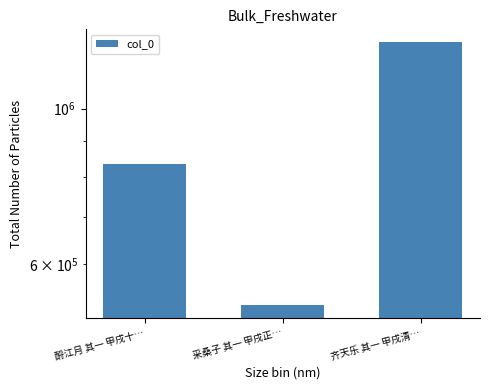

Reading right to left, what are all the values shown in this chart?

齐天乐 其一 甲戌清…=1242346	采桑子 其一 甲戌正…=524875	酹江月 其一 甲戌十…=834162